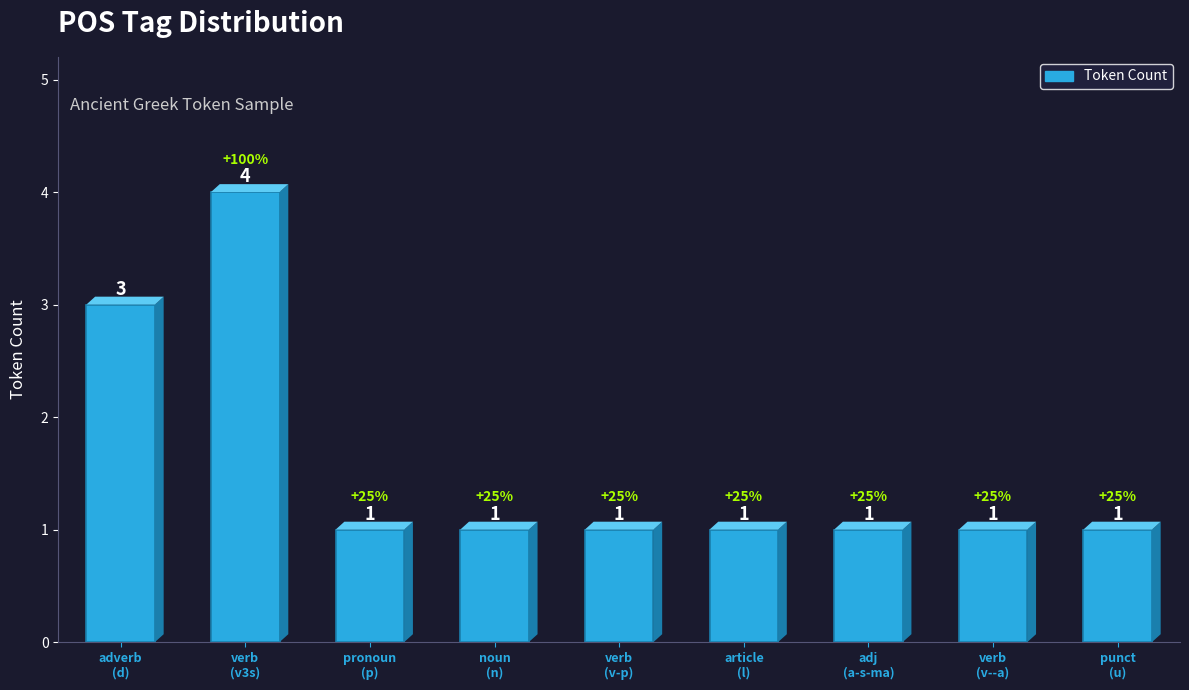

What is the maximum value shown in the chart?

4